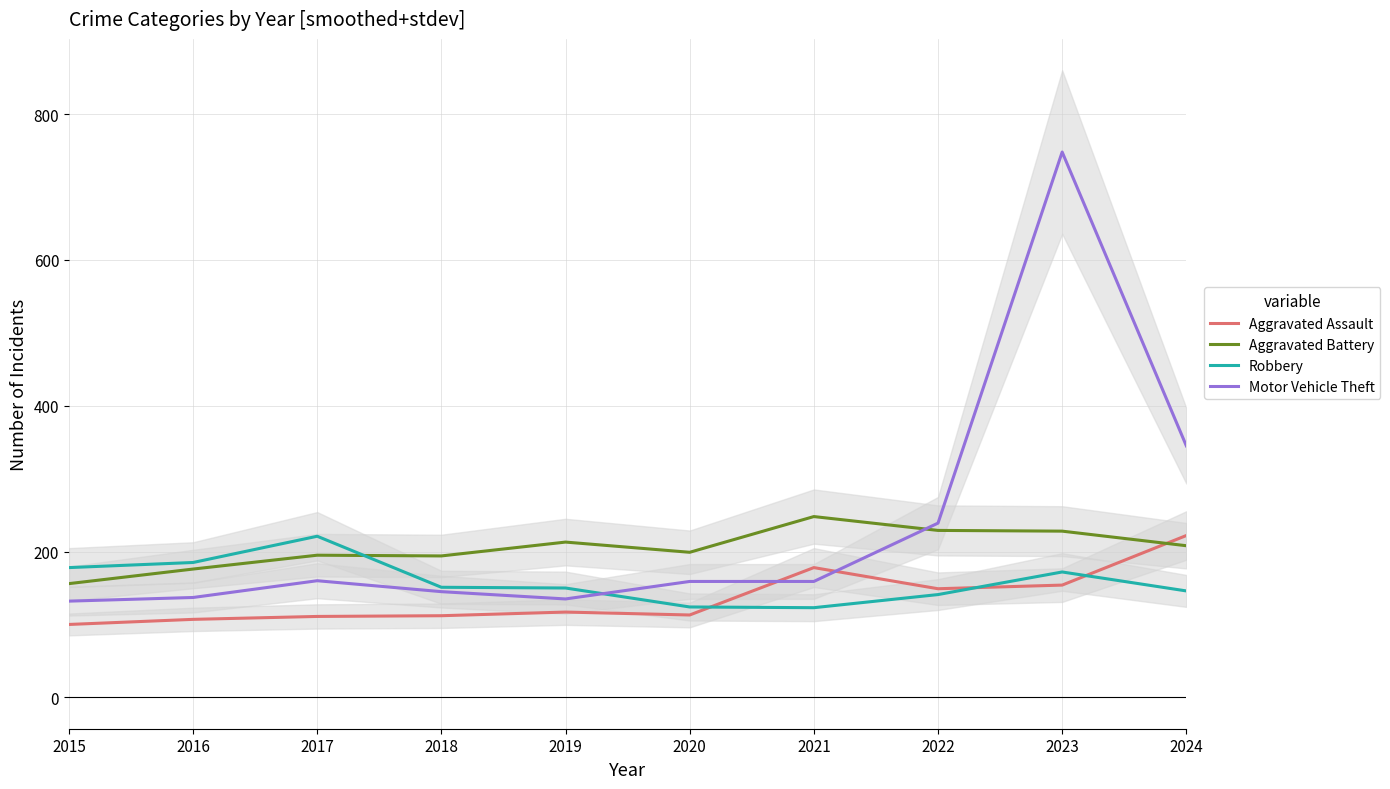

At which category does the chart reach its peak across all series?

2023